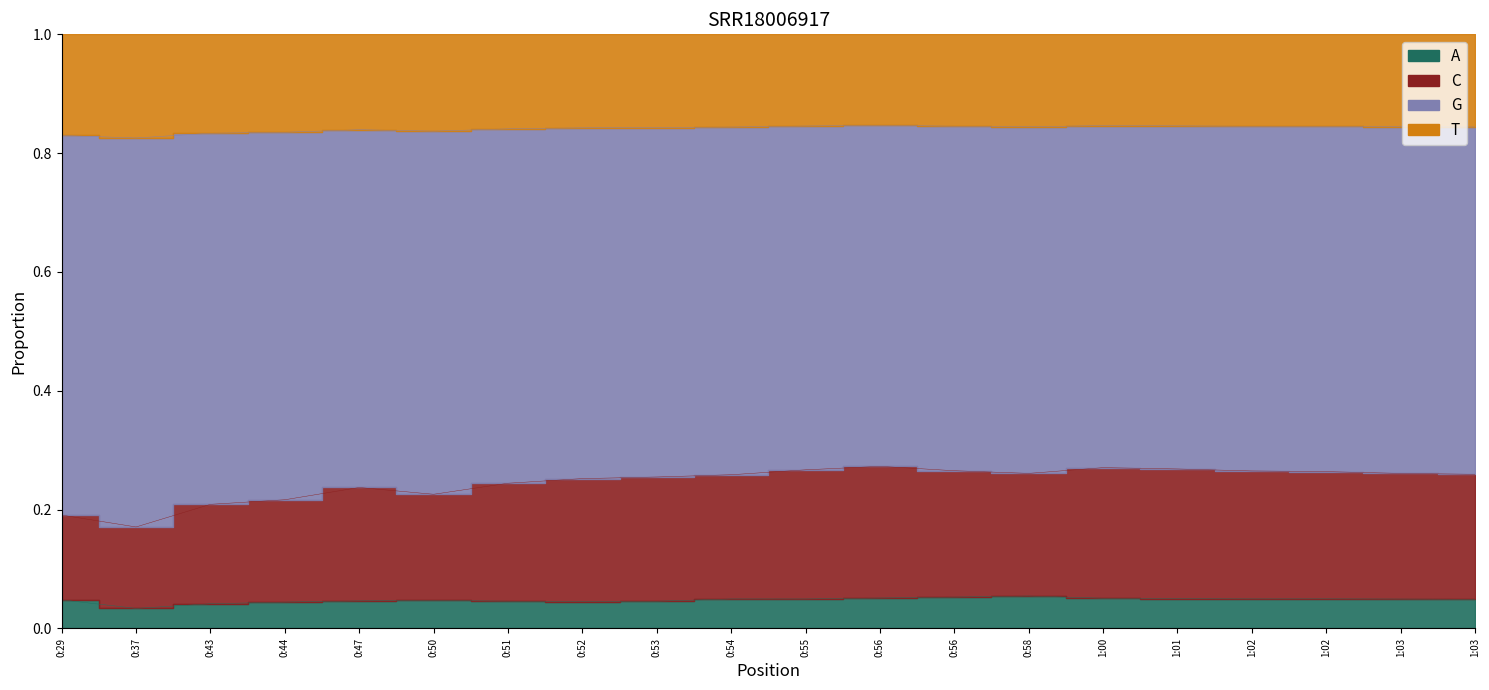

At which category is the sum across all series the highest?

0:56